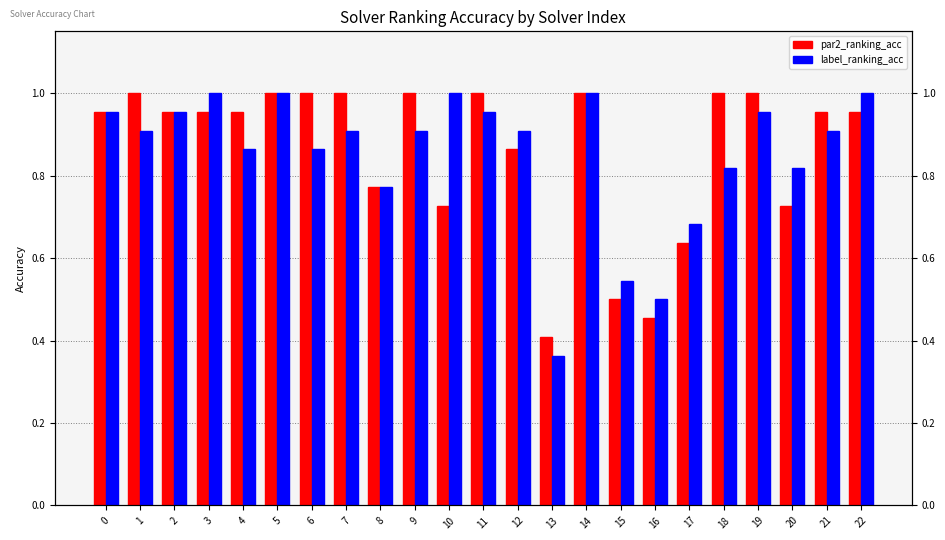

What are all the series names shown in the legend?

par2_ranking_acc, label_ranking_acc